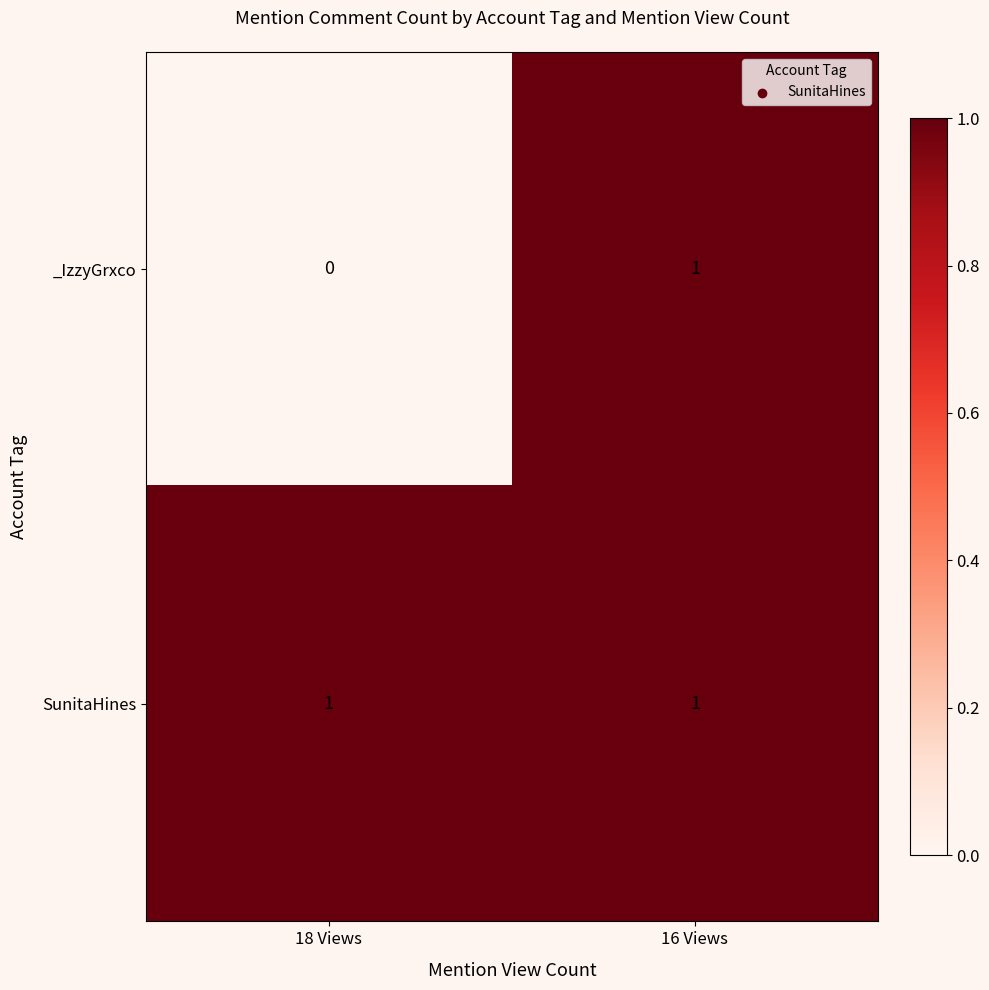

How many categories are shown in the chart?

2